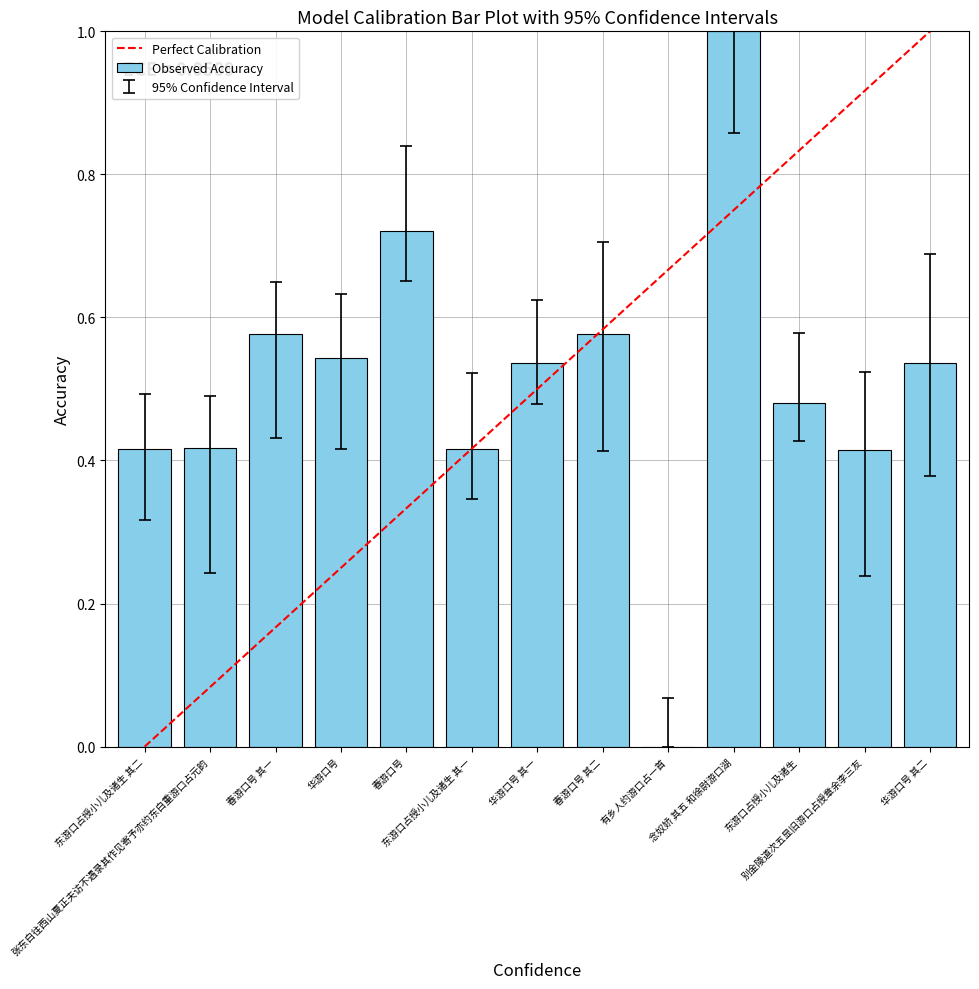

Reading left to right, list all the values displayed in this chart.

东游口占授小儿及诸生 其二=0.4	张东白往西山夏正夫访不遇录其作见寄予亦约东白重游口占元韵=0.4	春游口号 其一=0.6	华游口号=0.5	春游口号=0.7	东游口占授小儿及诸生 其一=0.4	华游口号 其一=0.5	春游口号 其二=0.6	有乡人约游口占一首=0.0	念奴娇 其五 和徐尉游口湖=1.0	东游口占授小儿及诸生=0.5	别金陵道次五显旧游口占授章余李三友=0.4	华游口号 其二=0.5